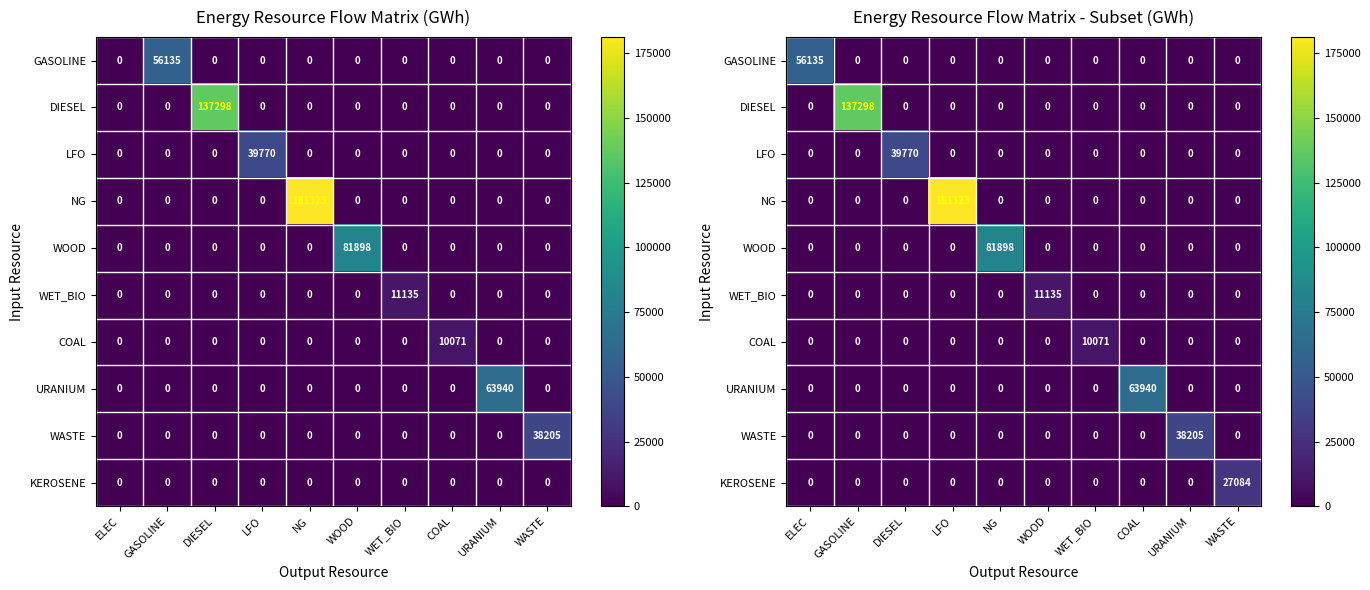

Which has a higher value, NG or ELEC?

ELEC